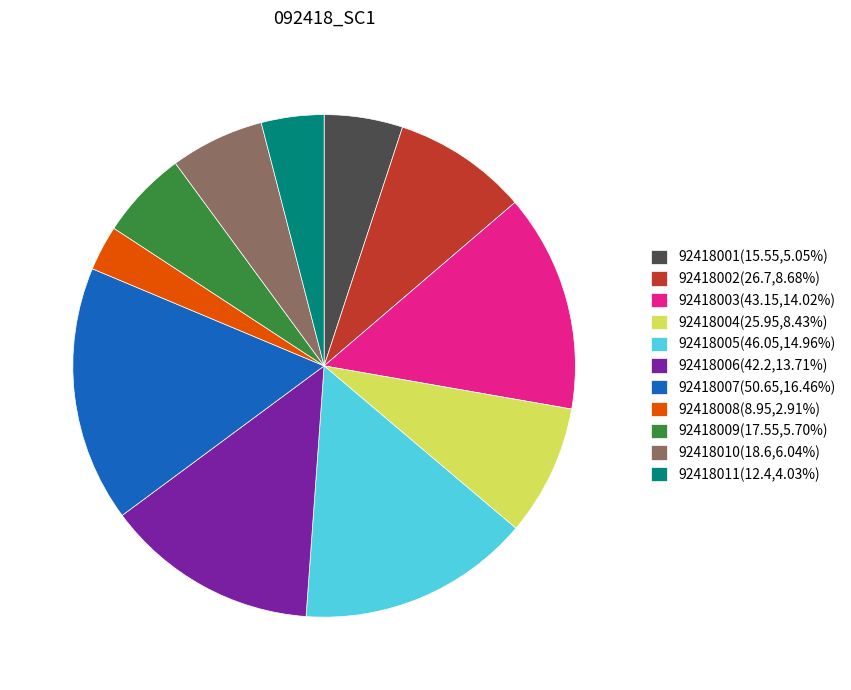

Combined, do 92418003(43.15,14.02%) and 92418007(50.65,16.46%) account for over 50%?

No